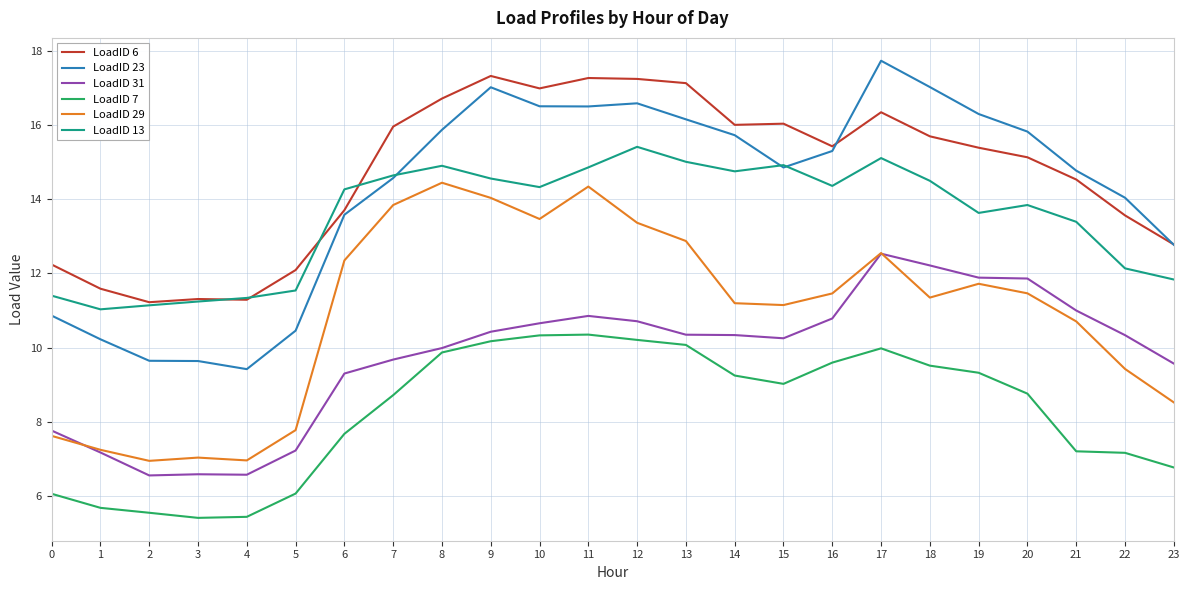

What are all the series names shown in the legend?

LoadID 6, LoadID 23, LoadID 31, LoadID 7, LoadID 29, LoadID 13